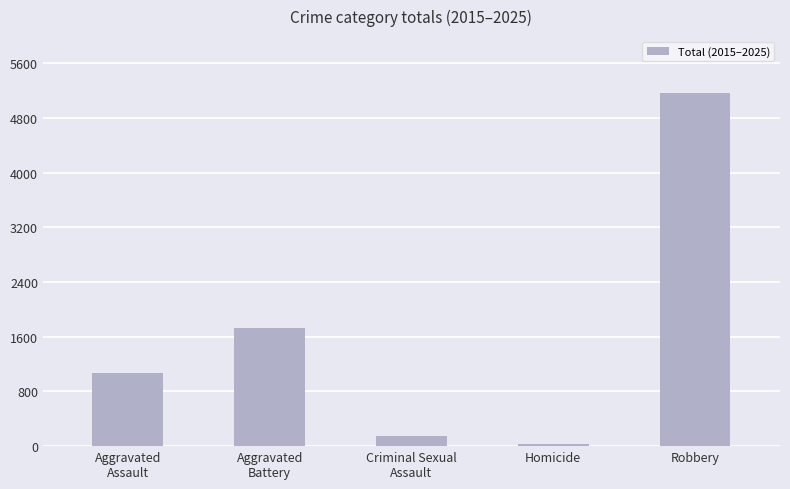

What position from the left is Aggravated
Battery?

2